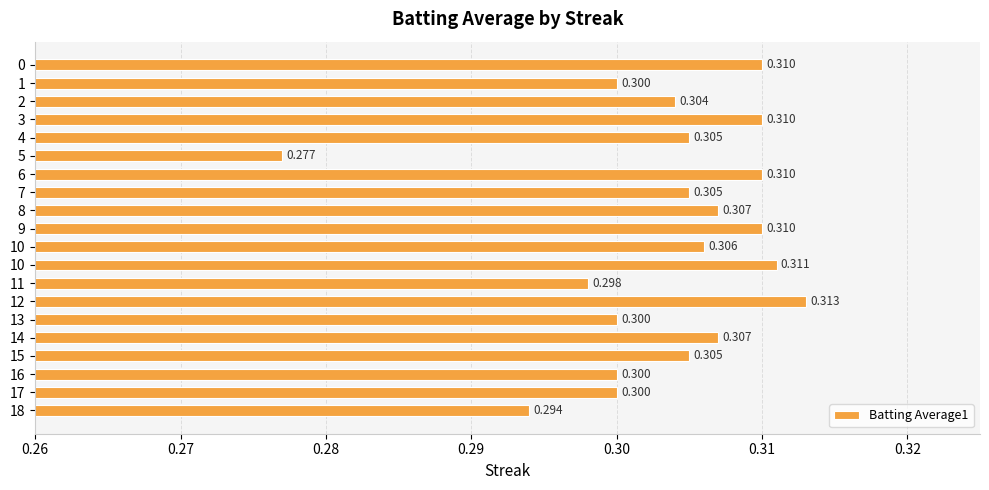

How many bars are there in total?

20